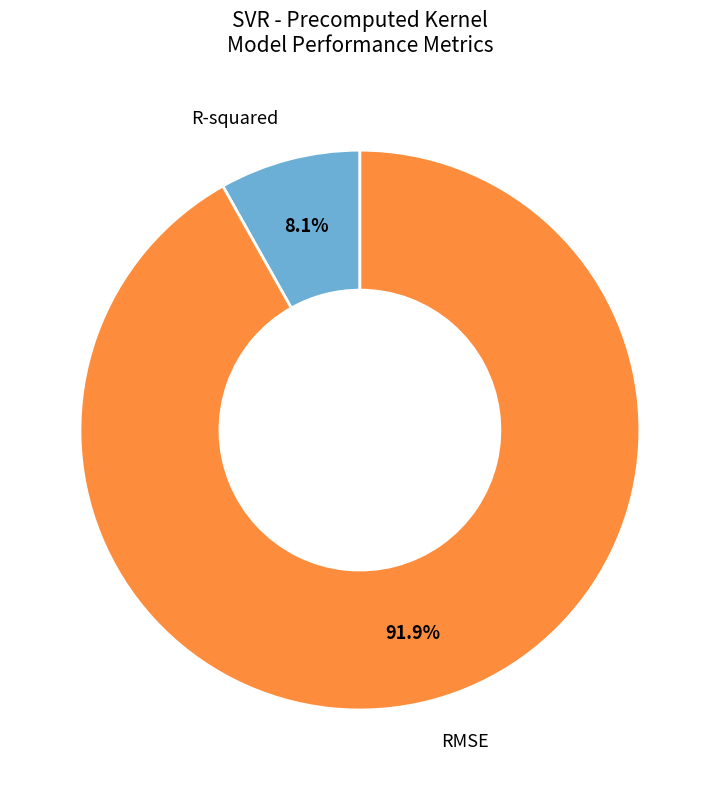

Count the number of slices in the pie.

2